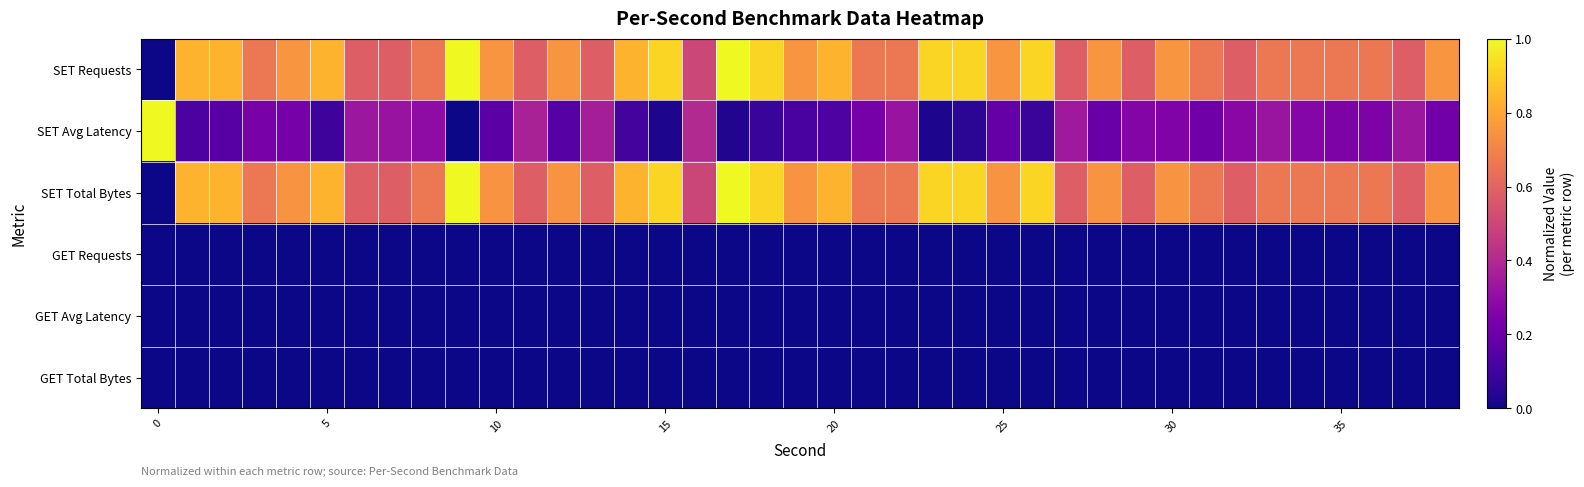

Count the number of data series in this chart.

6